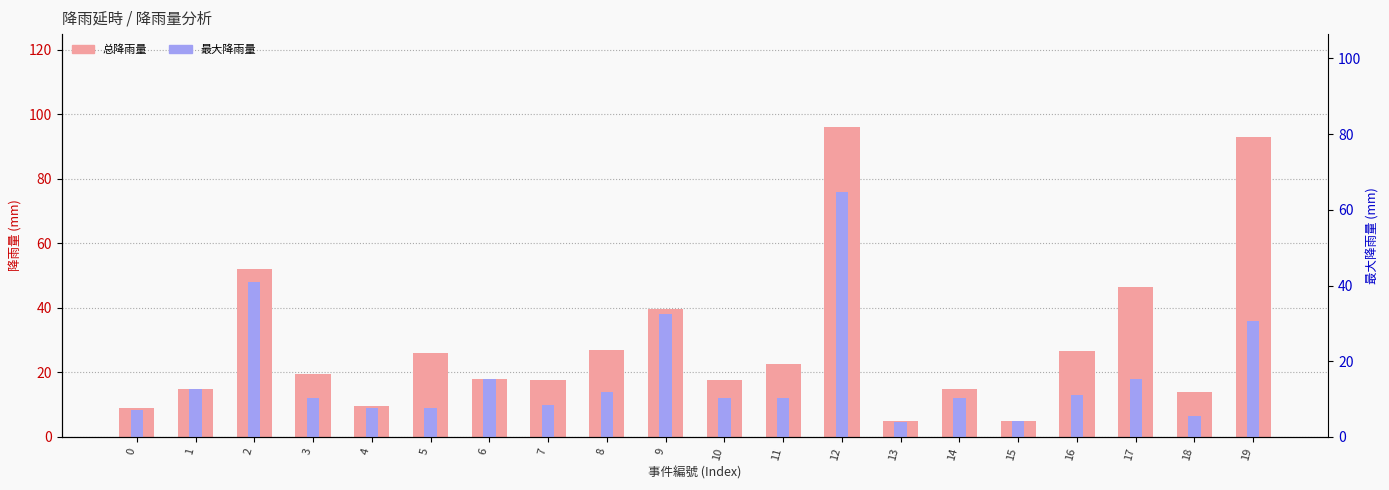

At how many categories does at least one series exceed 66?

2